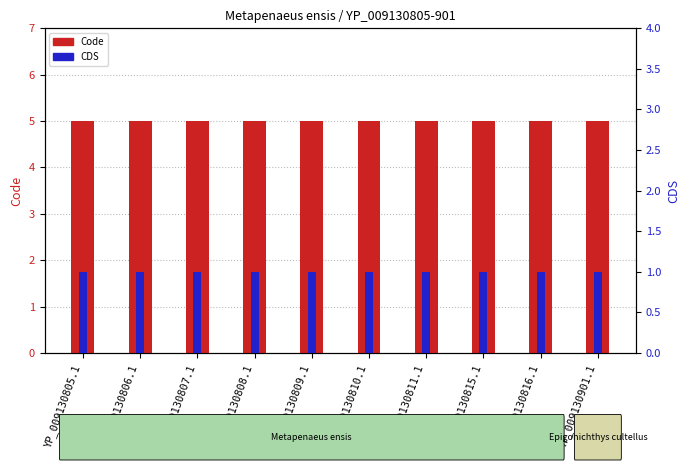

At which category is the sum across all series the highest?

YP_009130805.1